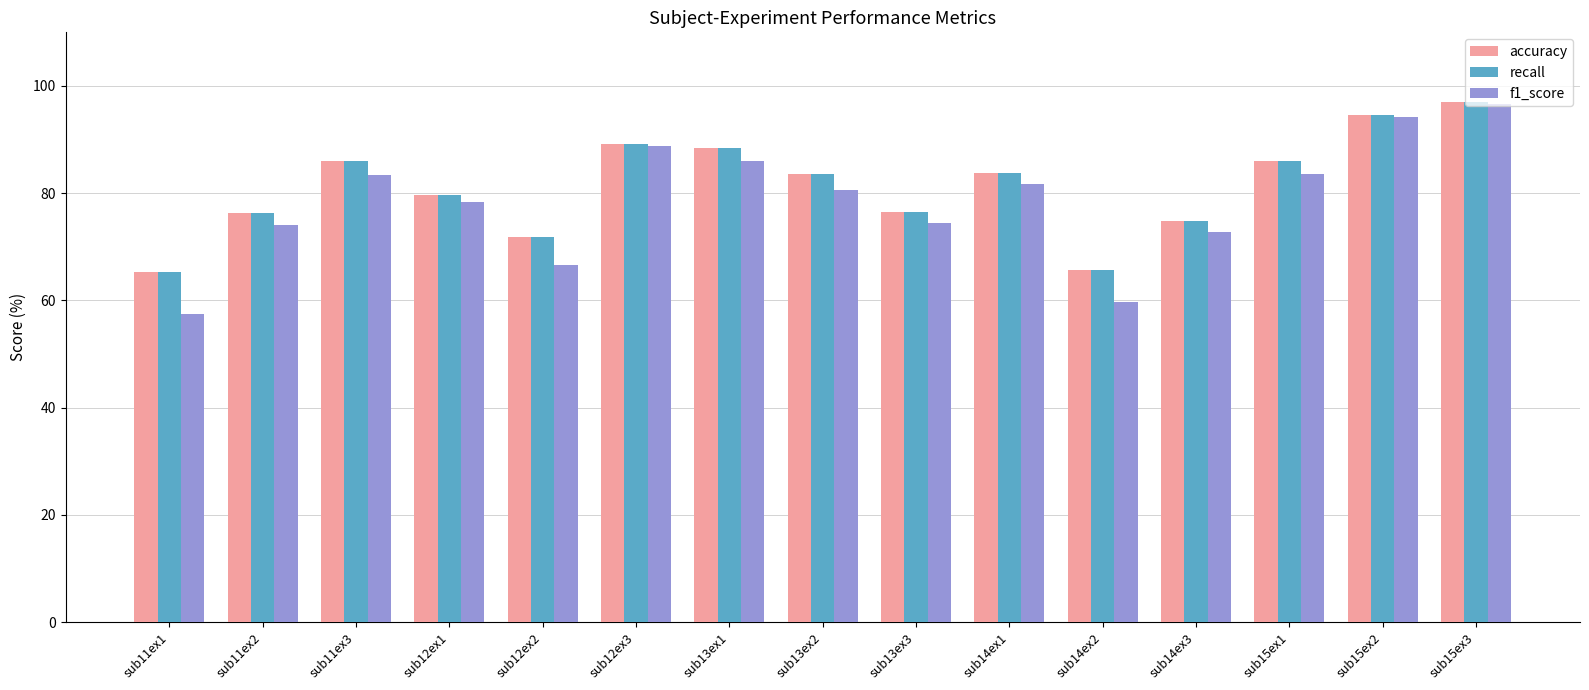

What are all the series names shown in the legend?

accuracy, recall, f1_score